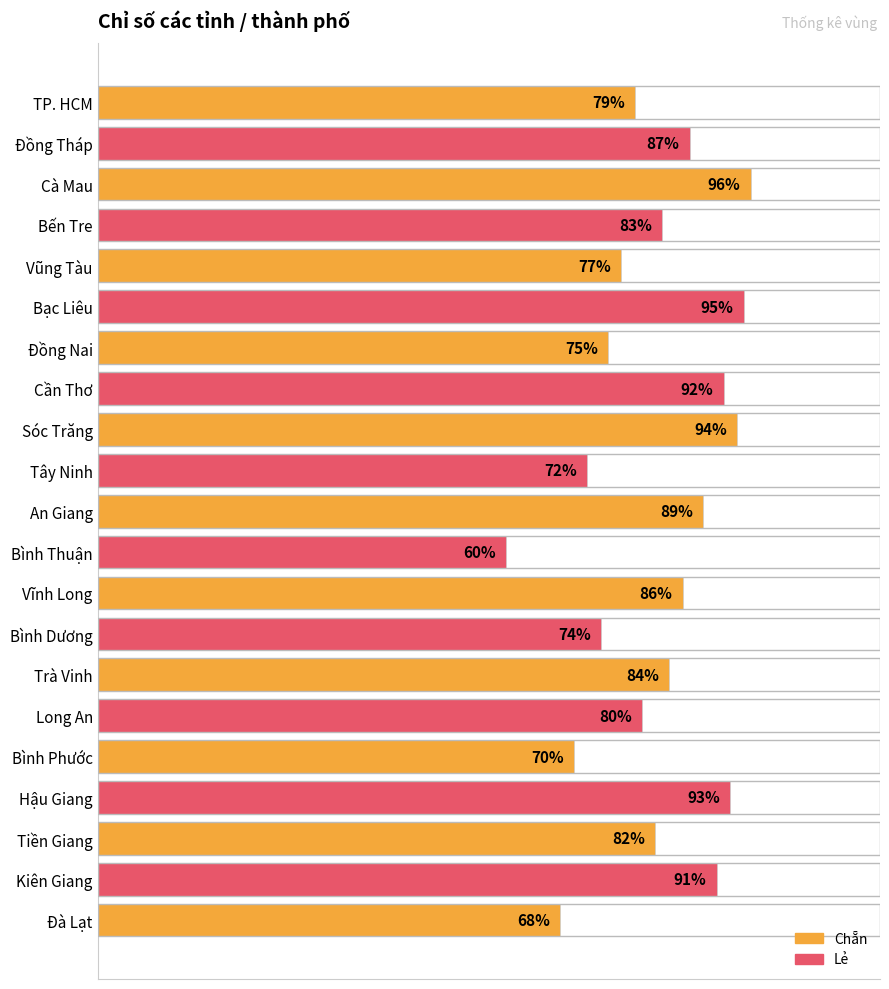

Which has a higher value, Bình Thuận or Kiên Giang?

Kiên Giang